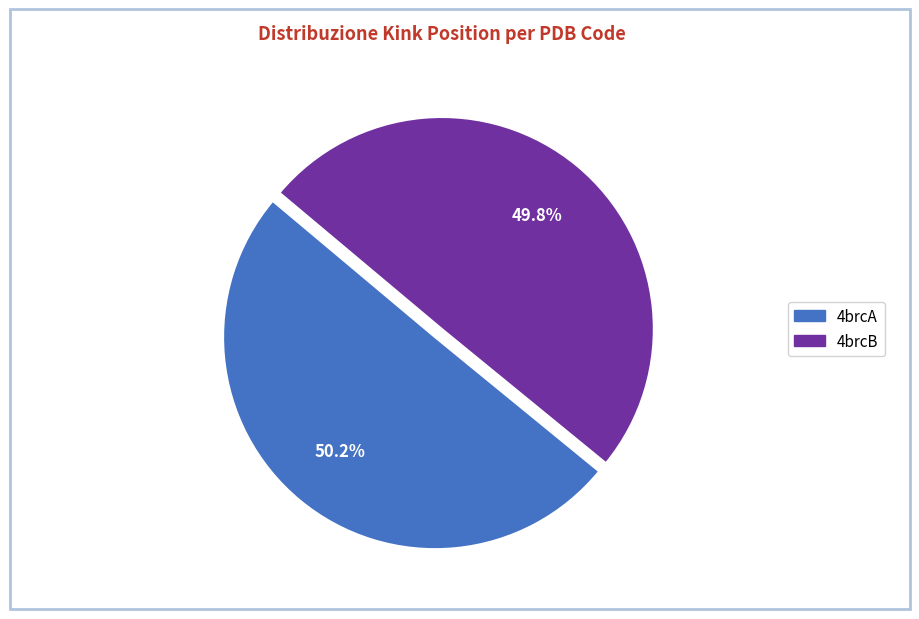

To the nearest percent, what percentage of the pie is 4brcA?

50%